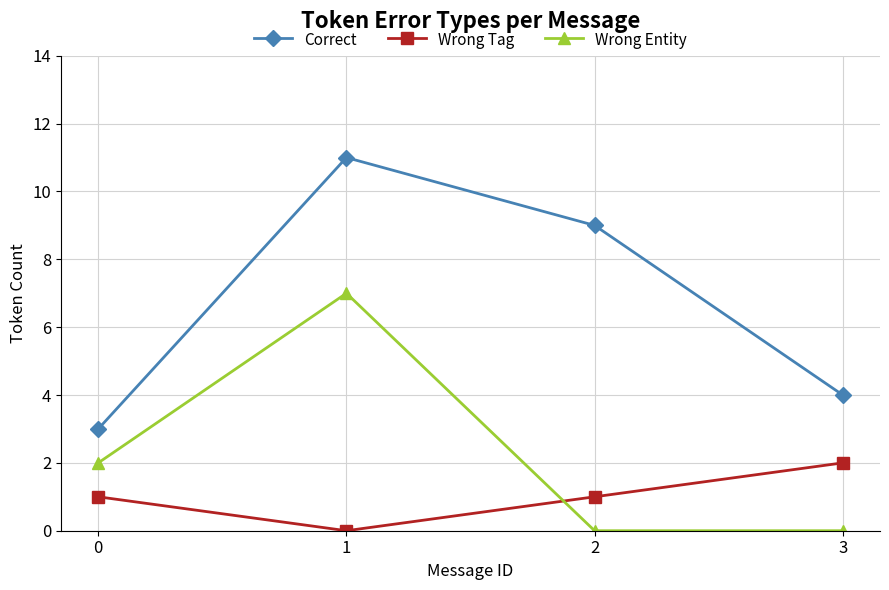

True or false: Correct and Wrong Entity intersect in this chart.

False